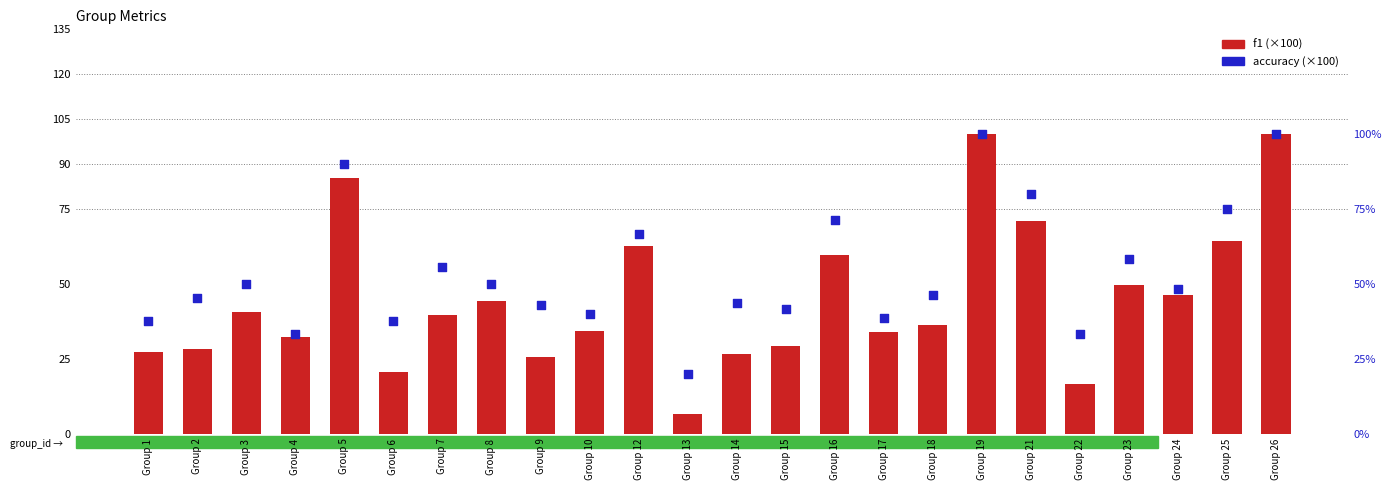

Which series has the largest Y range (max minus min)?

f1